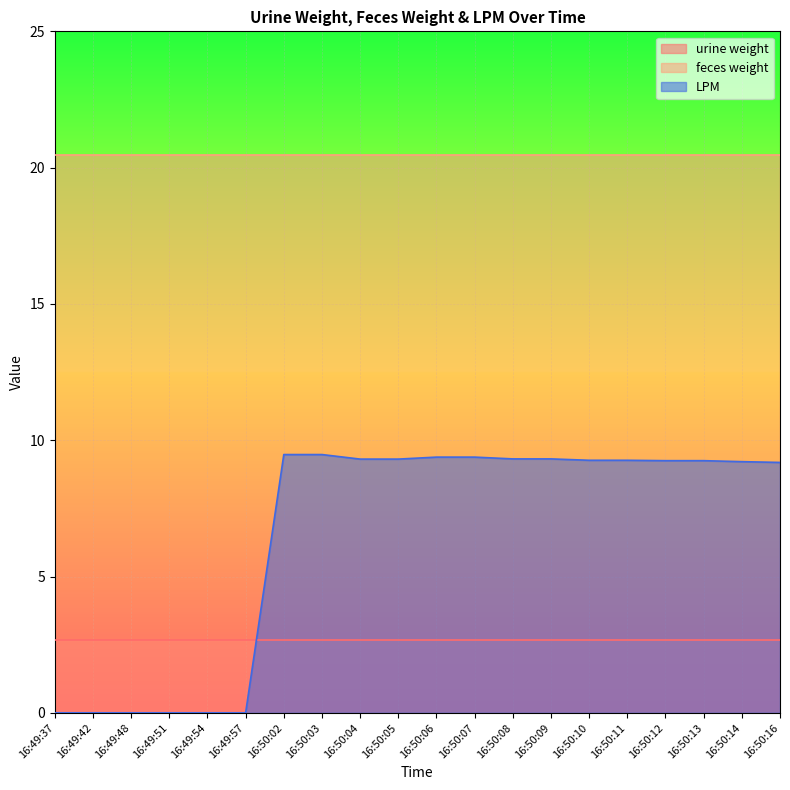

What is the difference between the highest and lowest values at 16:50:10?

17.8